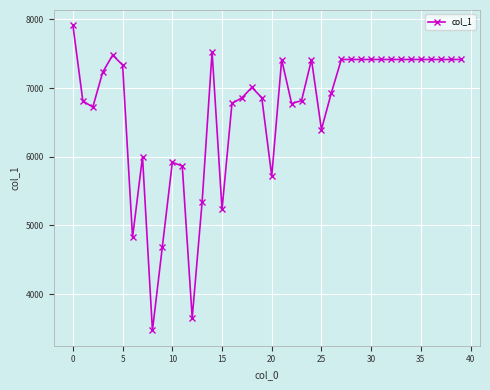

What is the greatest value displayed?

7914